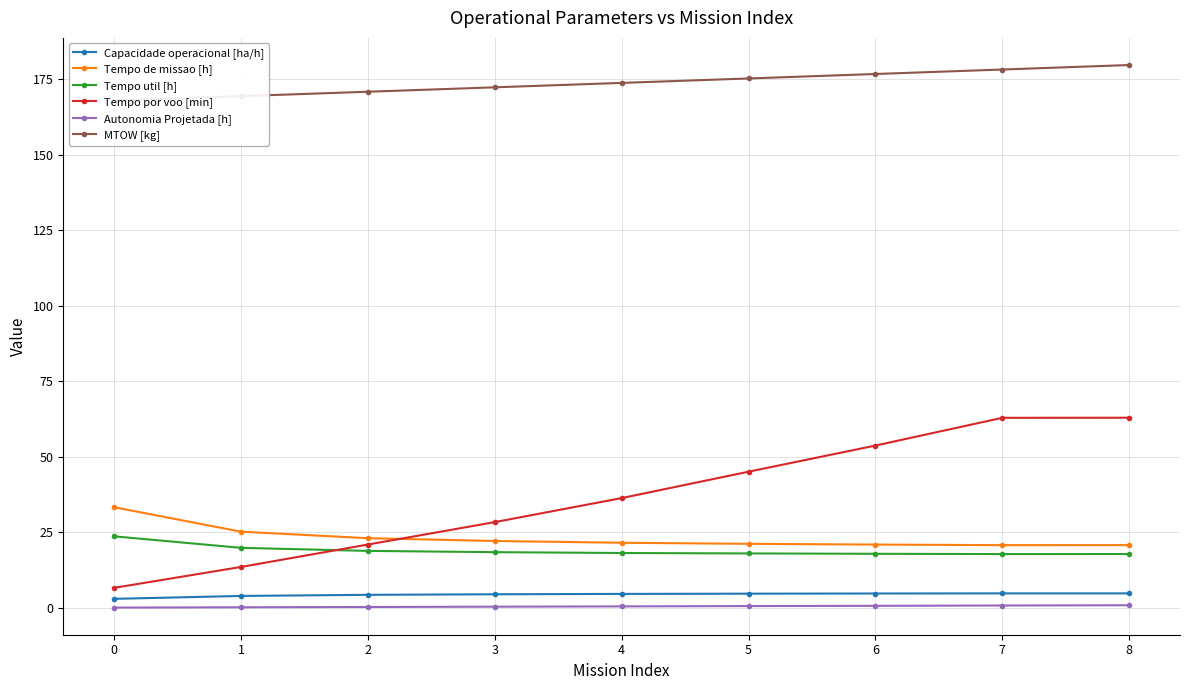

Reading left to right, what are all the values shown in this chart?

Capacidade operacional [ha/h]: 0=3.0	1=4.0	2=4.3	3=4.5	4=4.6	5=4.7	6=4.8	7=4.8	8=4.8
Tempo de missao [h]: 0=33.3	1=25.2	2=23.1	3=22.1	4=21.6	5=21.2	6=21.0	7=20.8	8=20.8
Tempo util [h]: 0=23.7	1=19.9	2=18.9	3=18.4	4=18.2	5=18.0	6=17.9	7=17.8	8=17.8
Tempo por voo [min]: 0=6.6	1=13.6	2=21.0	3=28.4	4=36.3	5=45.1	6=53.7	7=62.9	8=62.9
Autonomia Projetada [h]: 0=0.1	1=0.2	2=0.3	3=0.4	4=0.5	5=0.6	6=0.7	7=0.8	8=0.9
MTOW [kg]: 0=167.9	1=169.3	2=170.8	3=172.2	4=173.7	5=175.2	6=176.7	7=178.1	8=179.6